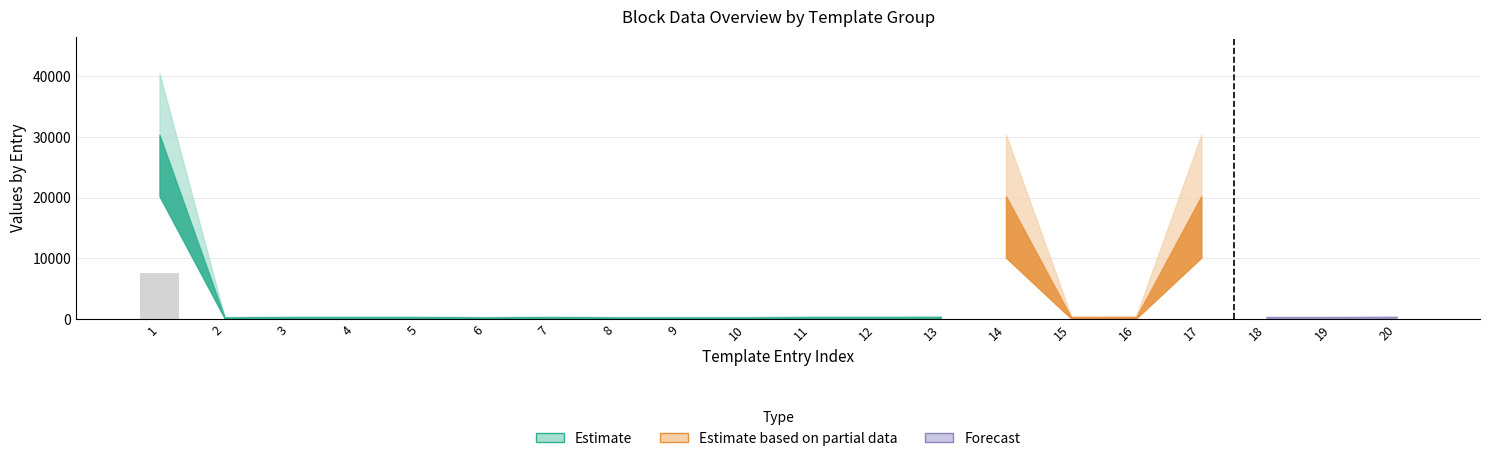

What is the sum of the values at 3 and 20?

65